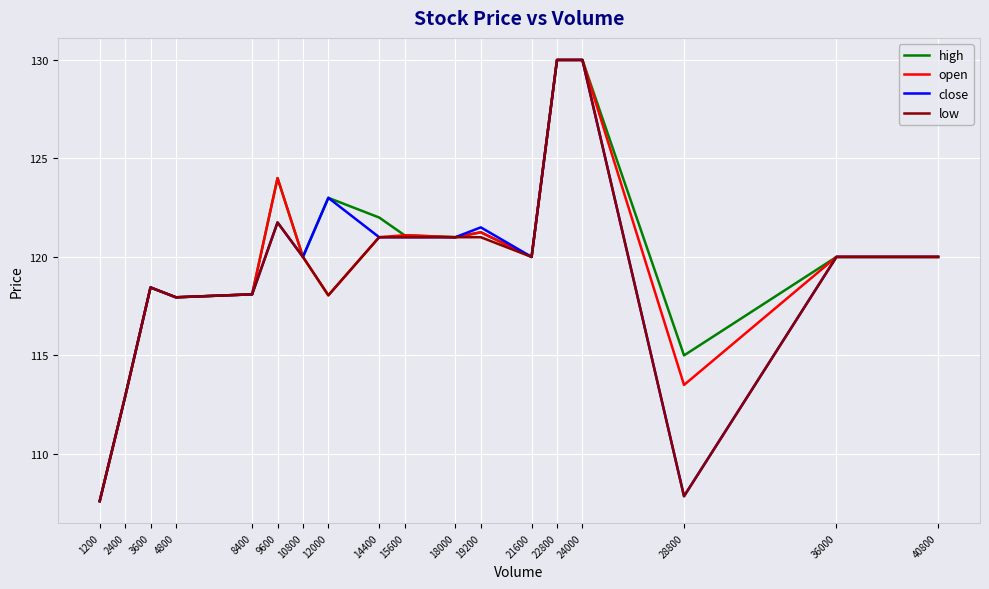

At which label does open reach its minimum?

1200